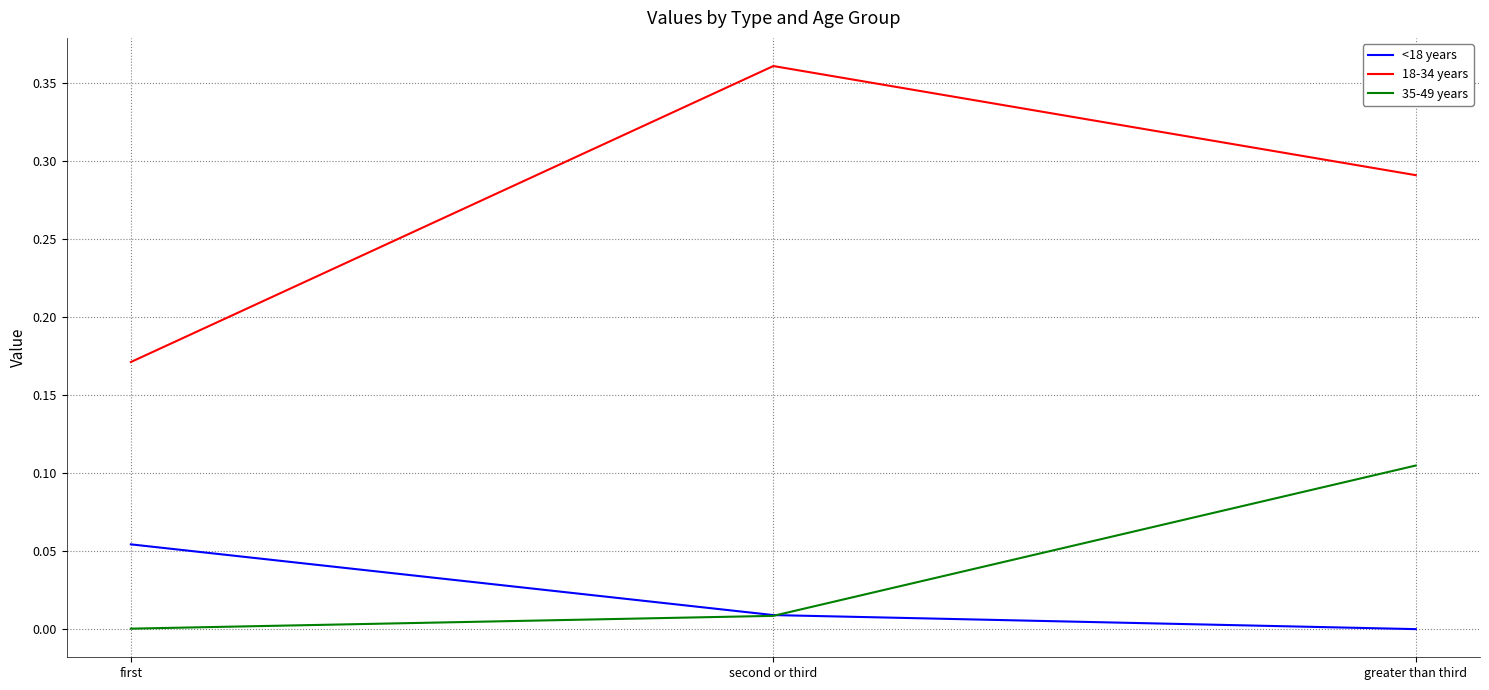

The 18-34 years series shows 0.4 at greater than third. True or false?

False